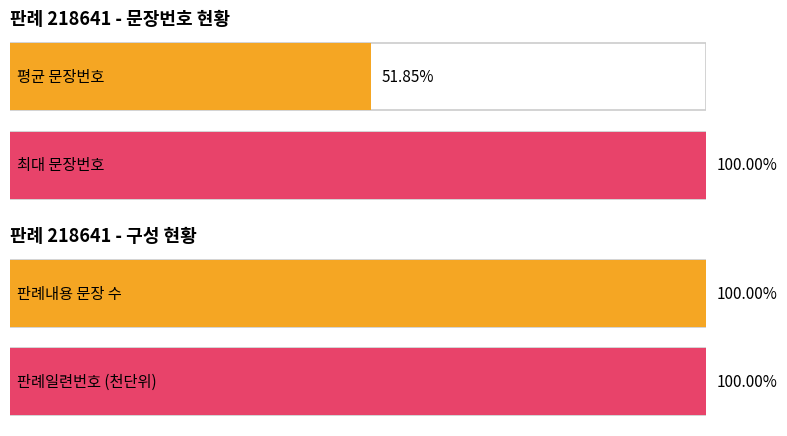

The chart shows a value of 31 at 20. True or false?

False